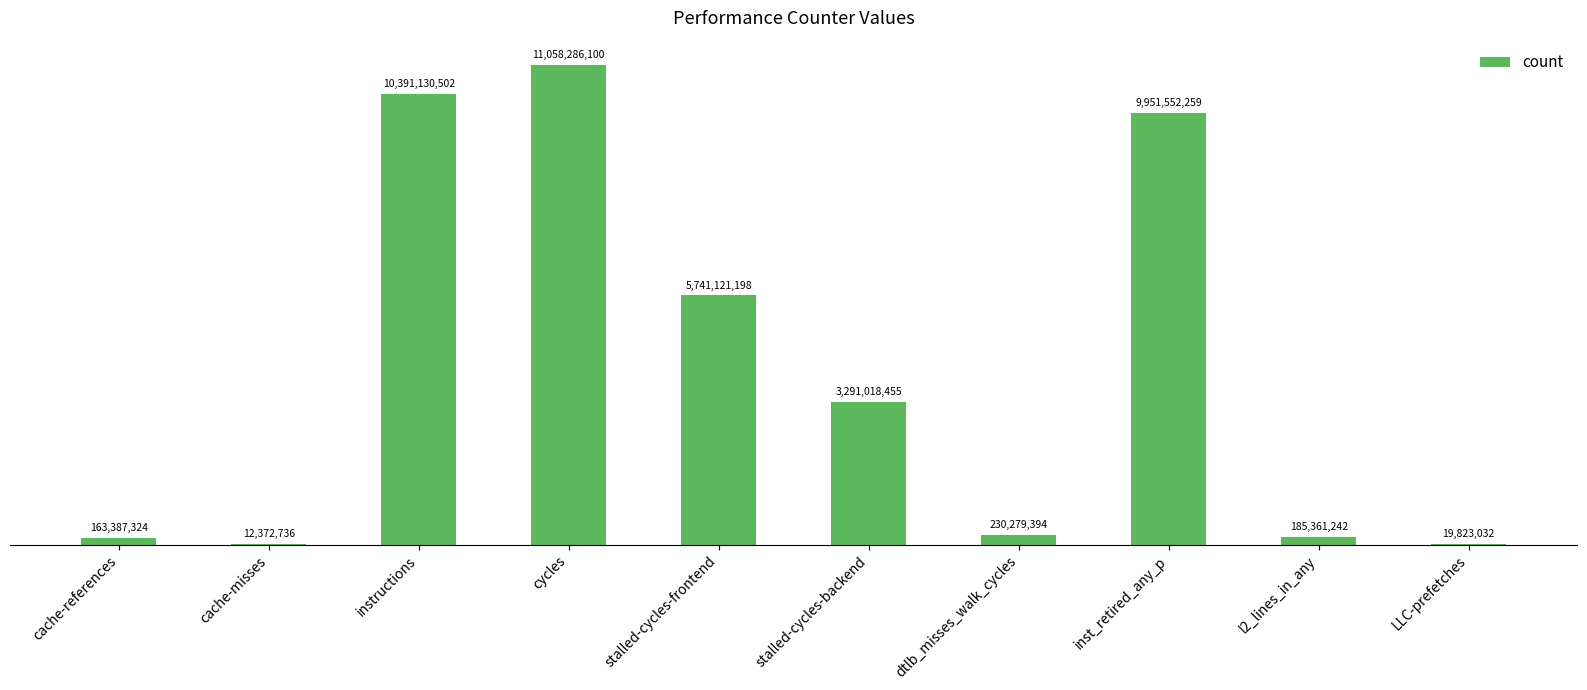

What is the value of the 7th bar from the left?

230279394